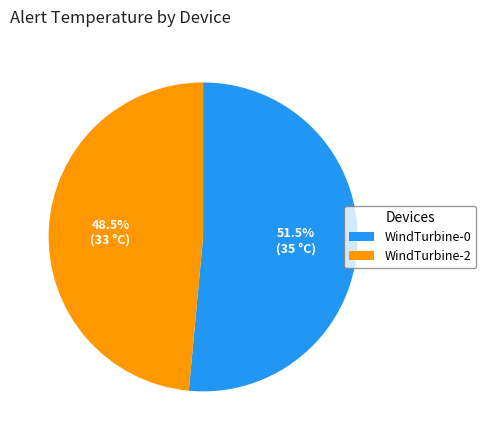

How much of the chart is everything except WindTurbine-2?

51.5%